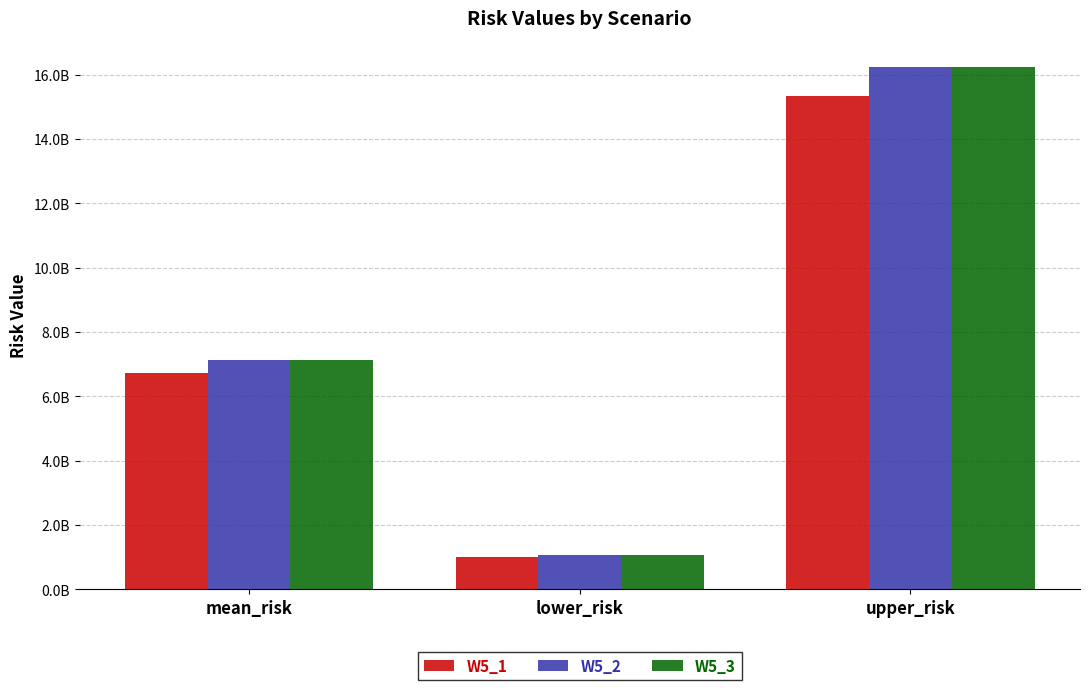

Are the bars grouped side by side (vs. stacked)?

Yes